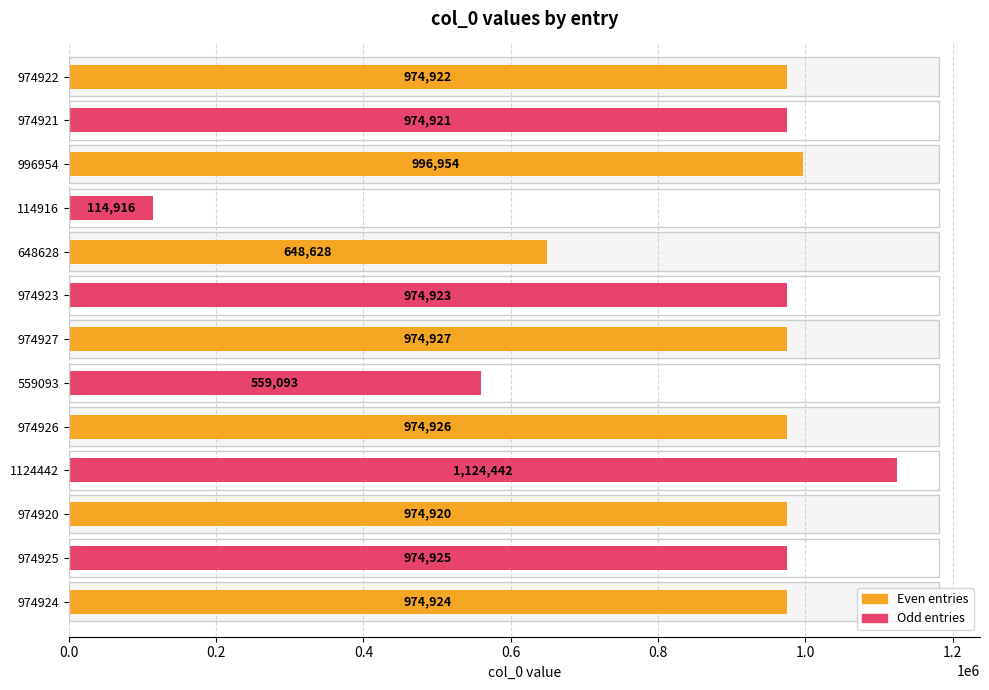

How many values are below 974923?

6